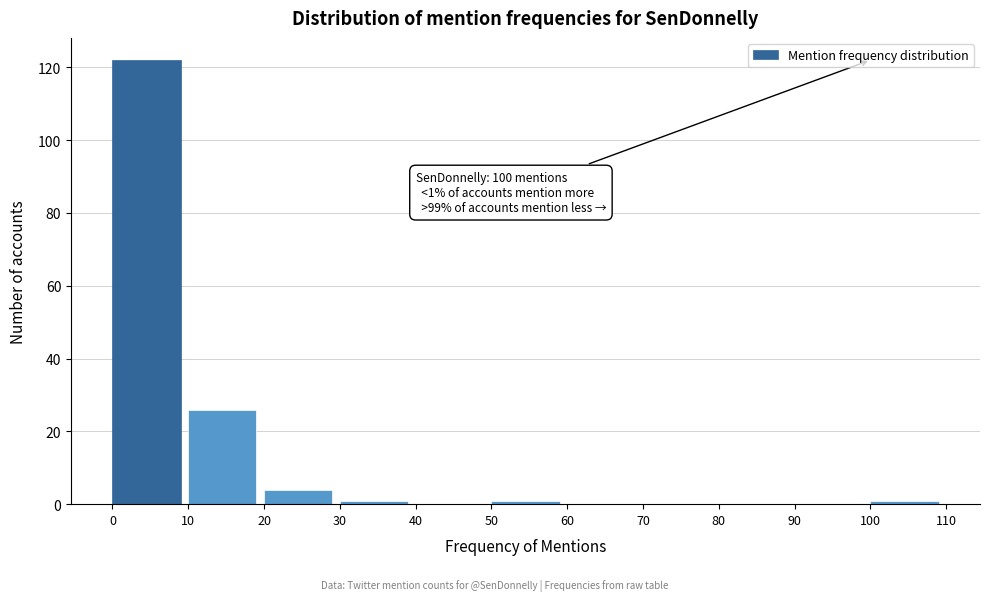

Which range on the x-axis has the tallest bar?

0 to 10